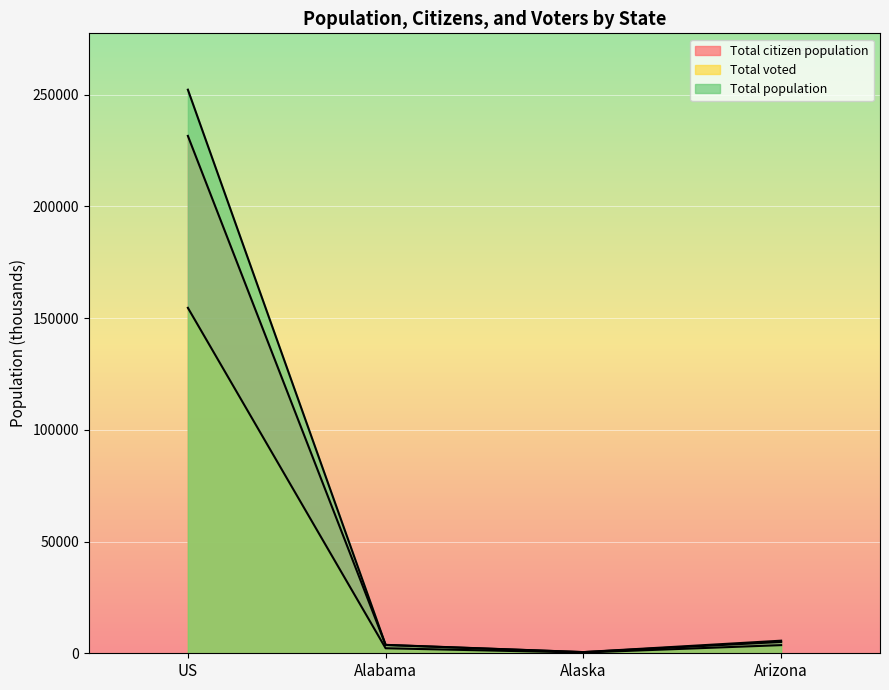

What is the average value of the Total voted series?

40214